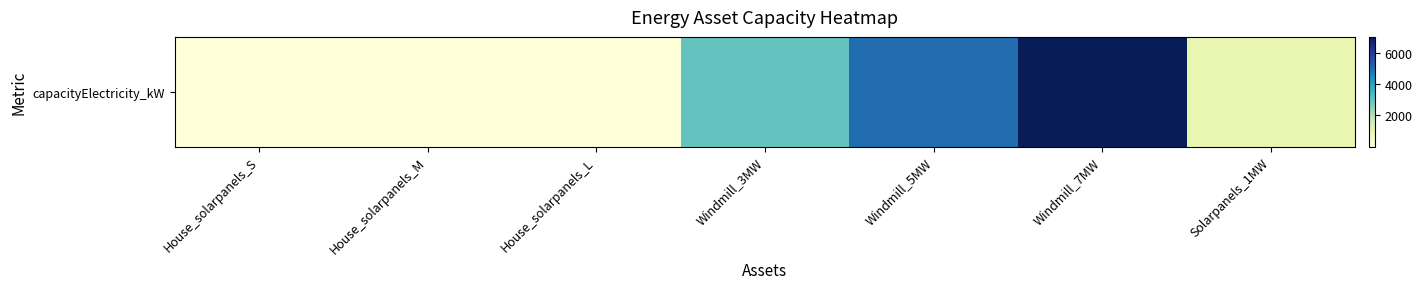

True or false: the data shows 1.8 at House_solarpanels_M.

True